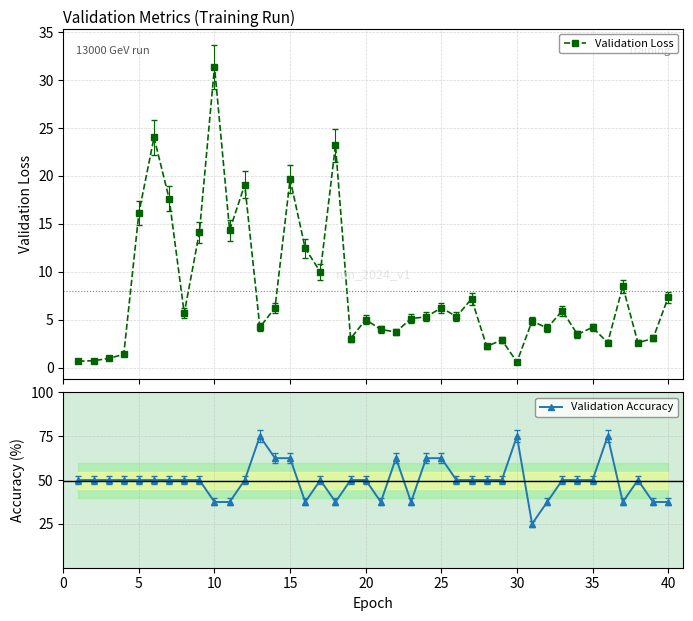

How many lines are shown in the chart?

2